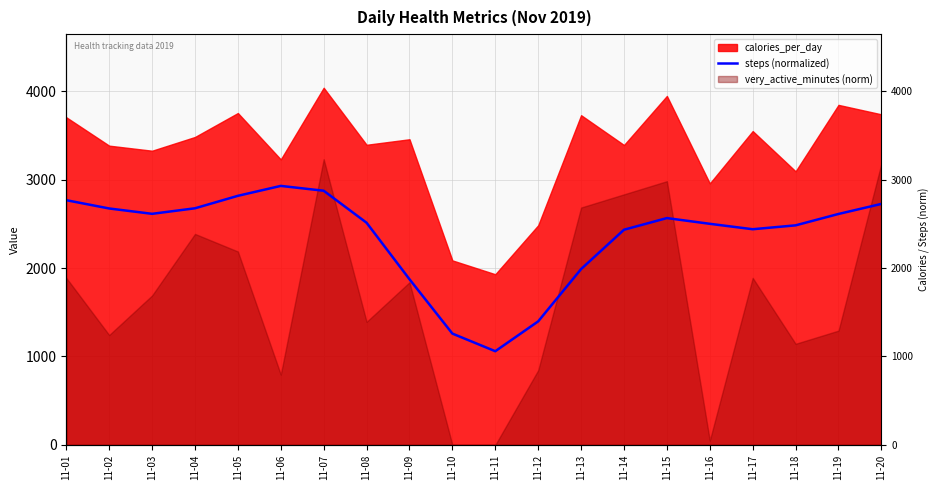

What is the value of the 10th point from the left?

1258.5